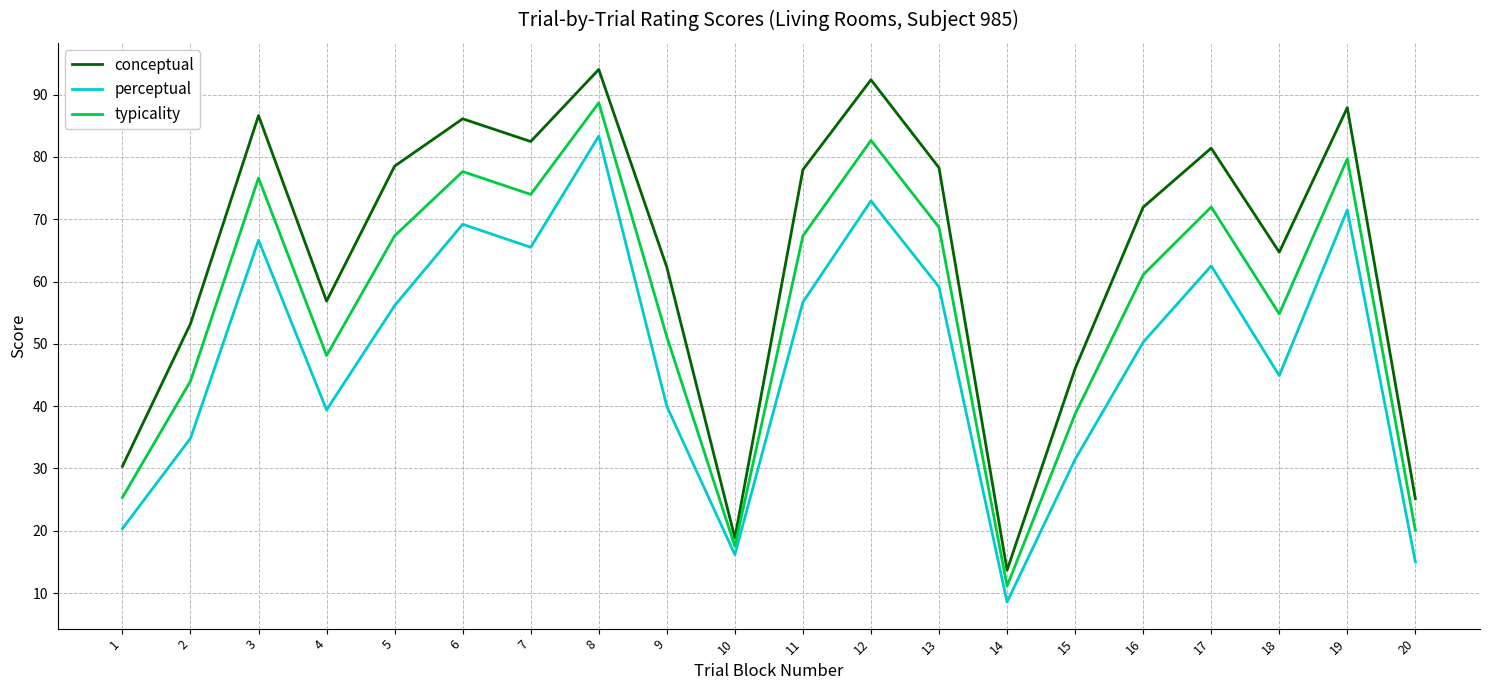

What are all the series names shown in the legend?

conceptual, perceptual, typicality